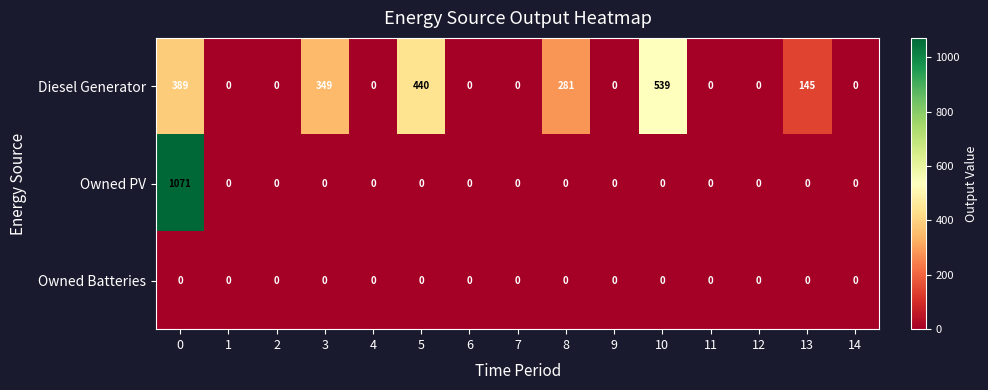

List the series in order of their overall mean, highest first.

Diesel Generator, Owned PV, Owned Batteries